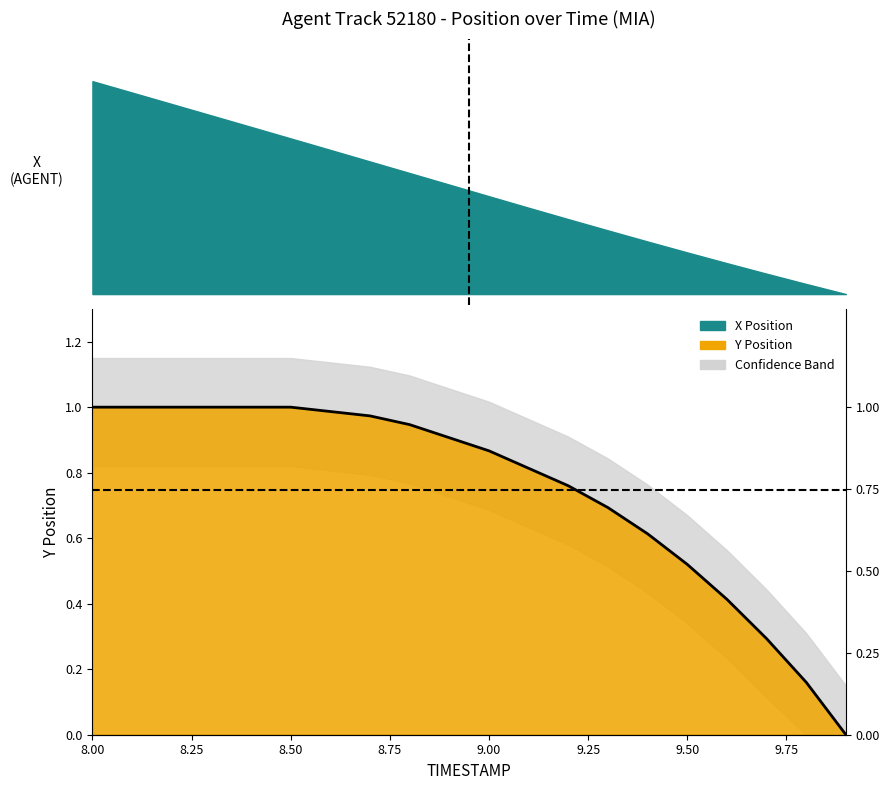

Reading left to right, extract all data points from this chart.

1.0	1.0	1.0	1.0	1.0	1.0	1.0	1.0	0.9	0.9	0.9	0.8	0.8	0.7	0.6	0.5	0.4	0.3	0.2	0.0